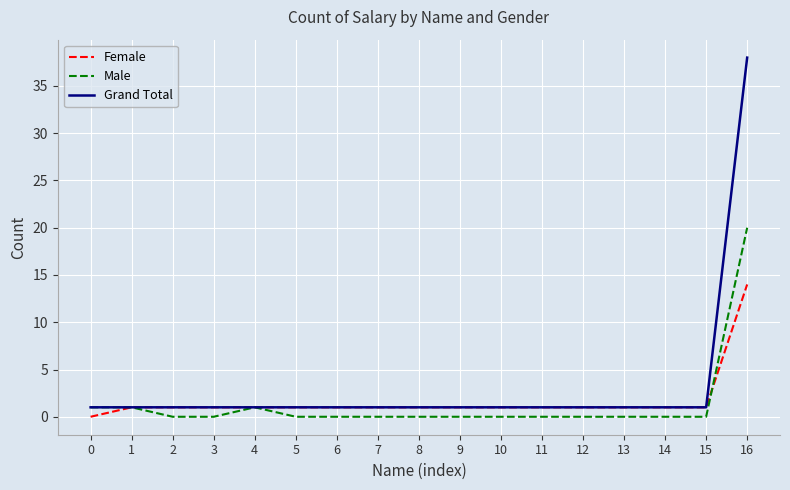

Reading left to right, transcribe all the data shown in this chart.

Female: 0=0	1=1	2=1	3=1	4=1	5=1	6=1	7=1	8=1	9=1	10=1	11=1	12=1	13=1	14=1	15=1	16=14
Male: 0=1	1=1	2=0	3=0	4=1	5=0	6=0	7=0	8=0	9=0	10=0	11=0	12=0	13=0	14=0	15=0	16=20
Grand Total: 0=1	1=1	2=1	3=1	4=1	5=1	6=1	7=1	8=1	9=1	10=1	11=1	12=1	13=1	14=1	15=1	16=38